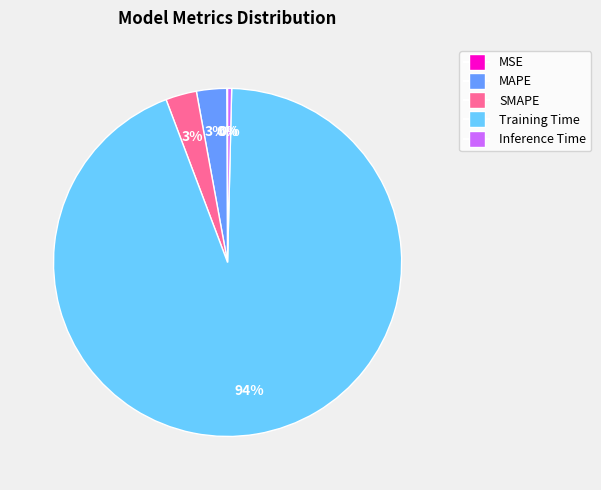

What is the largest slice in the pie chart?

Training Time